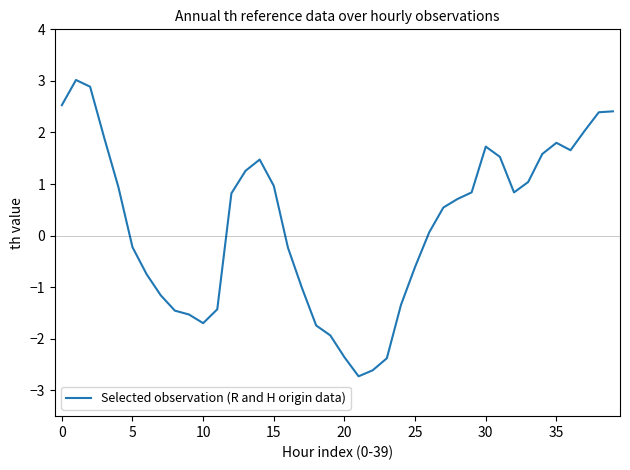

What is the difference between the maximum and minimum values?

5.7